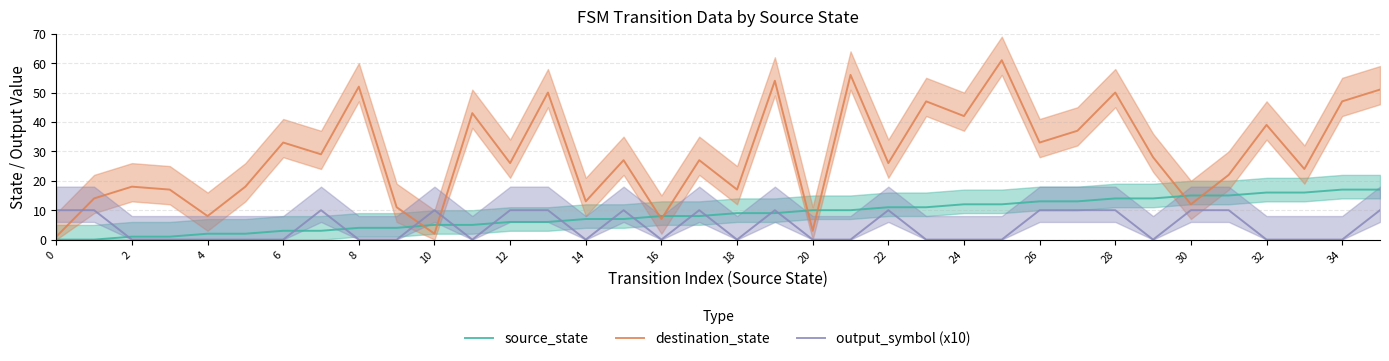

True or false: destination_state and output_symbol (x10) cross at least once.

True